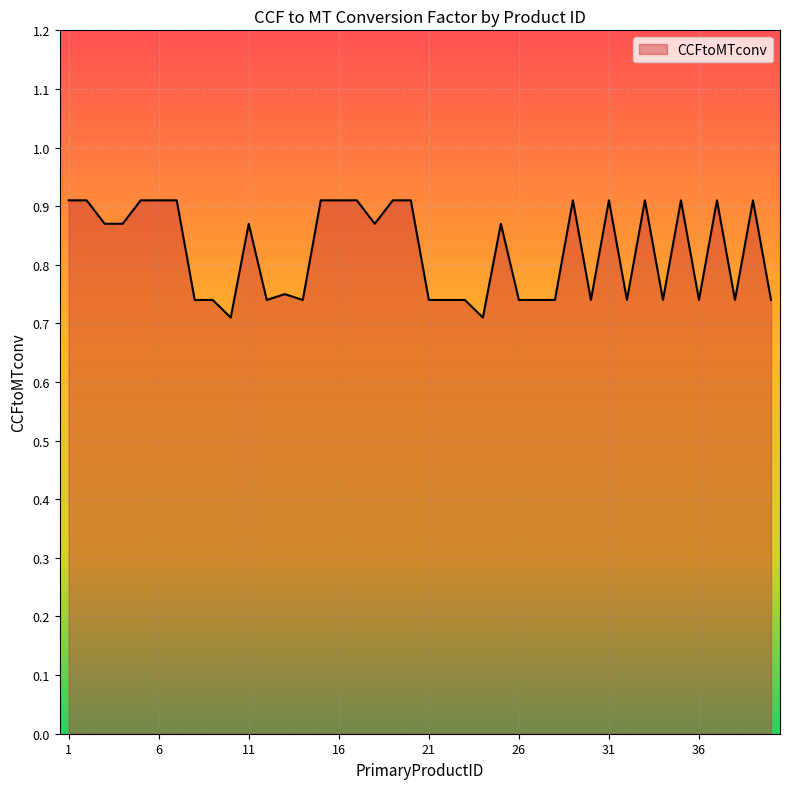

Count the number of categories in the chart.

40